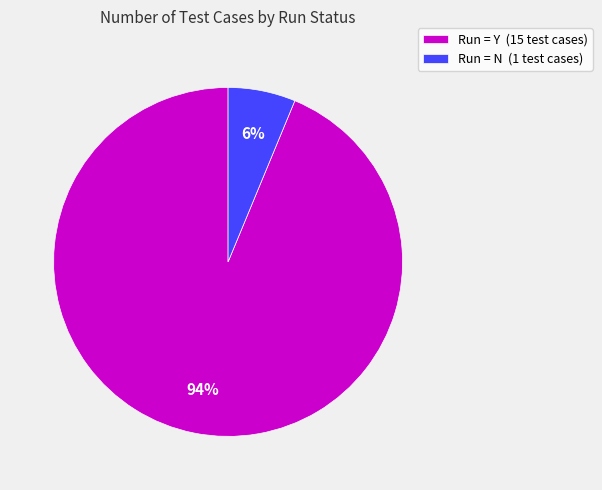

The Run = Y (15 test cases) slice represents 94% of the pie. True or false?

True